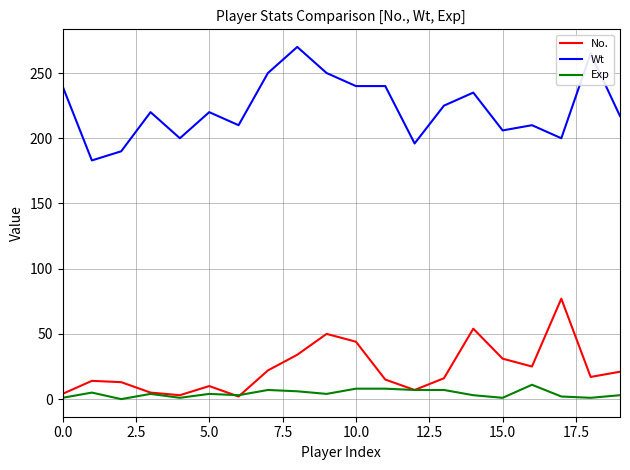

True or false: Wt and Exp intersect in this chart.

False